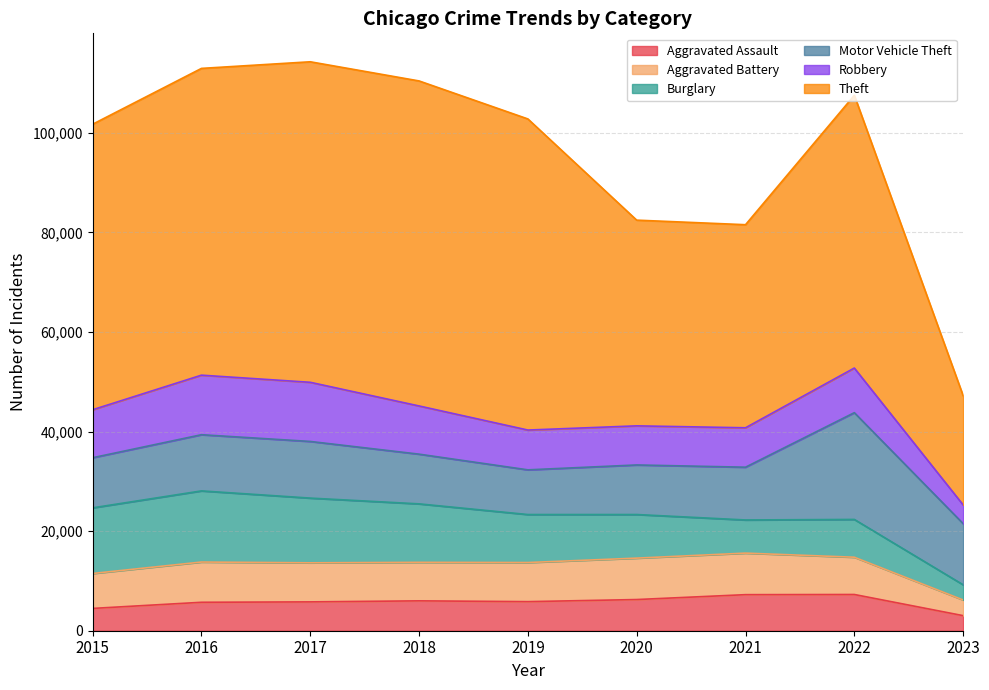

What is the difference between the second highest and minimum values in the Aggravated Assault series?

4215